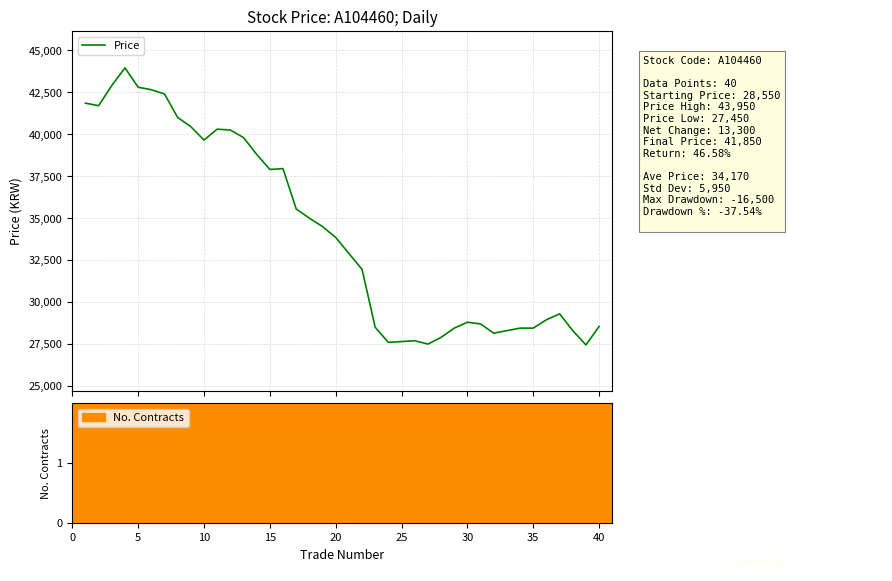

What is the difference between the maximum and minimum values?

16500